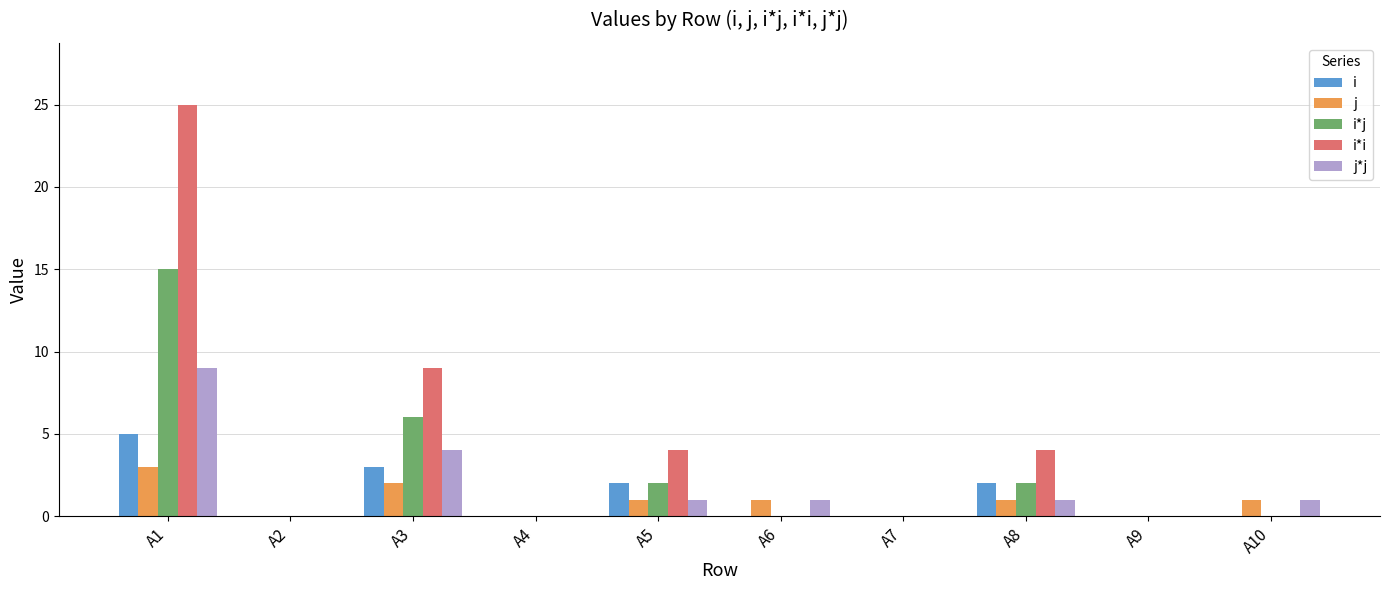

What are all the series names shown in the legend?

i, j, i*j, i*i, j*j